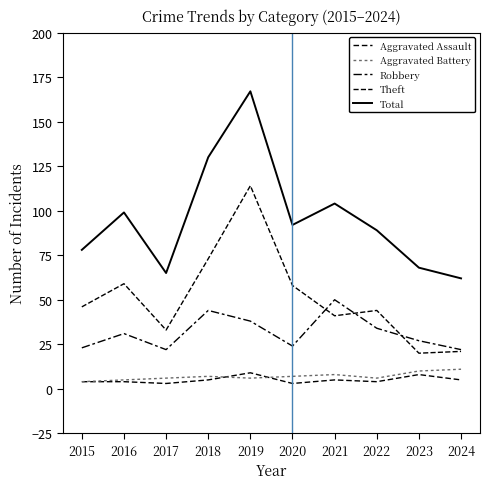

Is it true that Theft equals 114 at 2019?

True